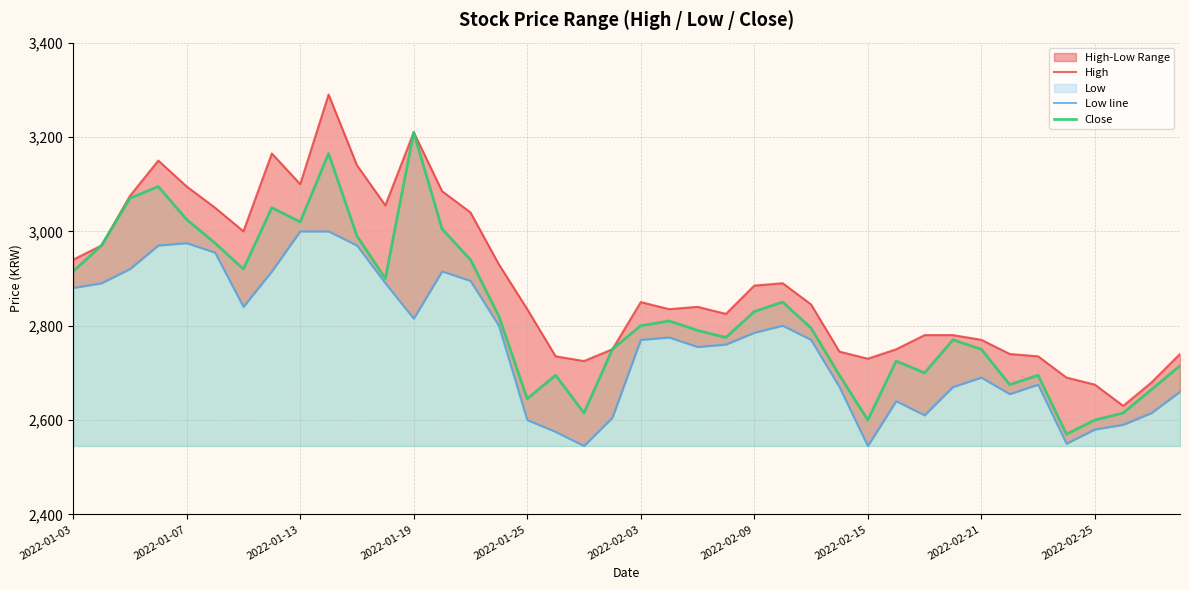

Which series changed the most between 17 and 29?

Low line